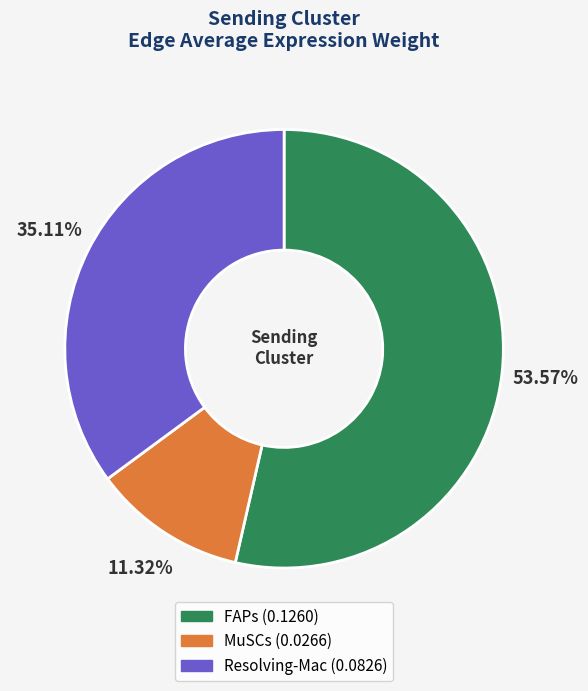

To the nearest percent, what is the difference between the largest and smallest slice percentages?

42%